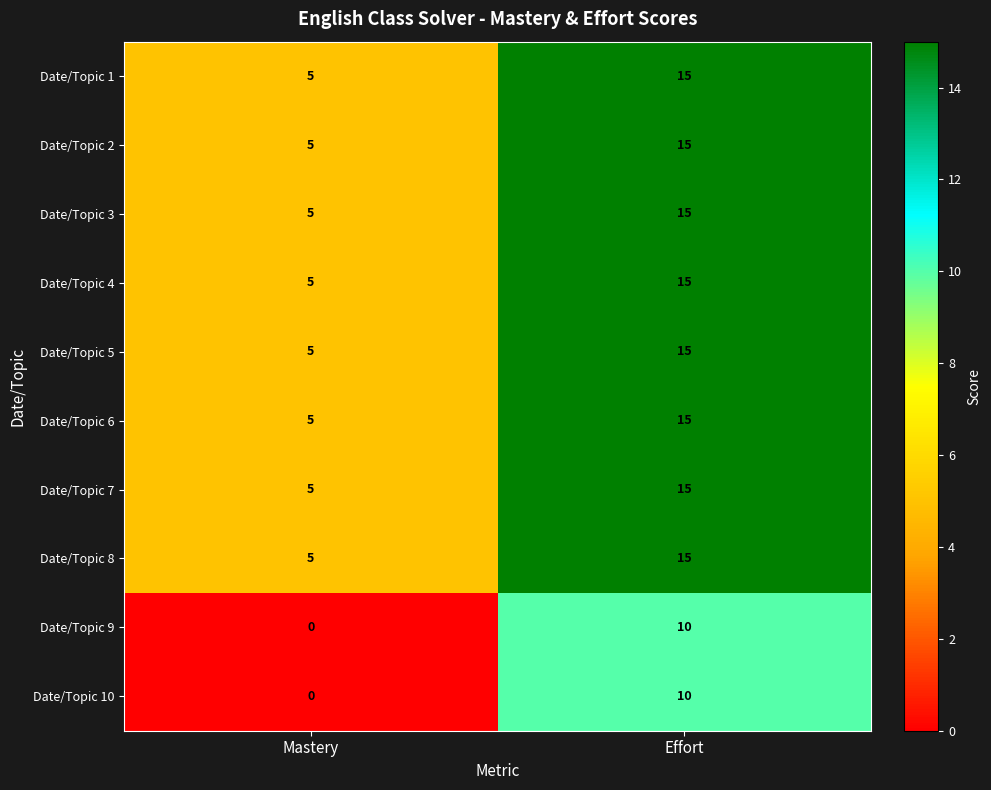

What is the spread (max minus min) of values at Mastery?

5